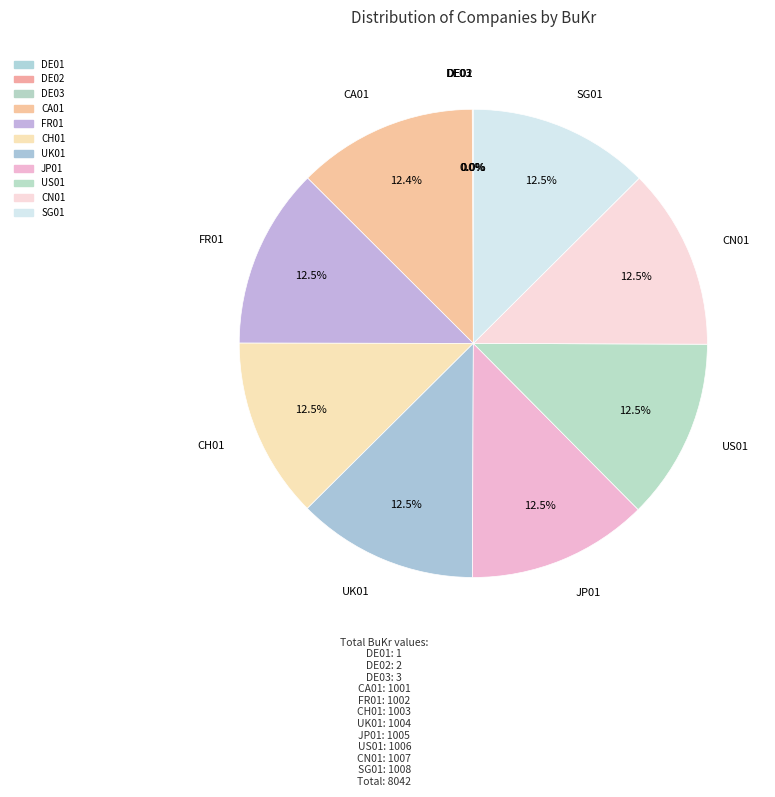

The CN01 slice represents 13% of the pie. True or false?

True